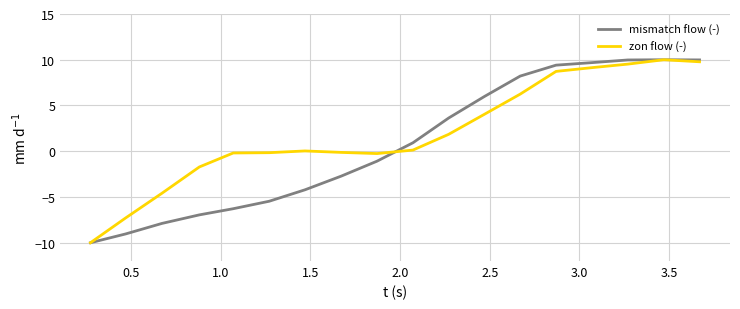

What is the minimum value shown in the chart?

-10.0